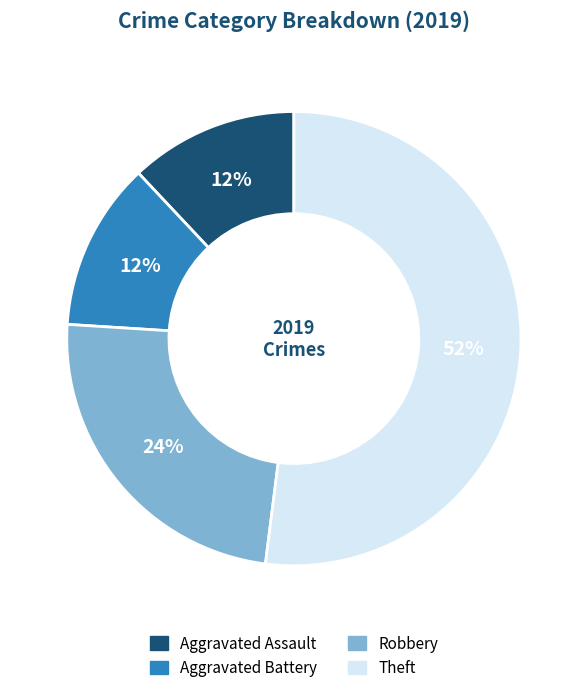

Count the number of slices in the pie.

4